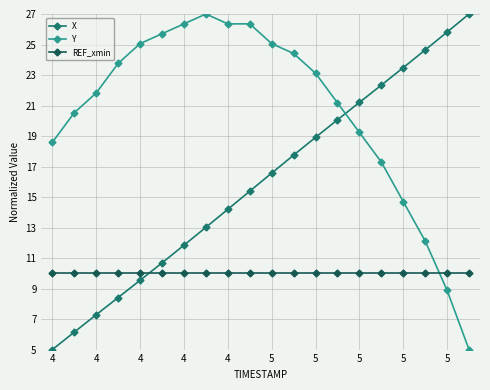

Which series has the largest total across all categories?

Y